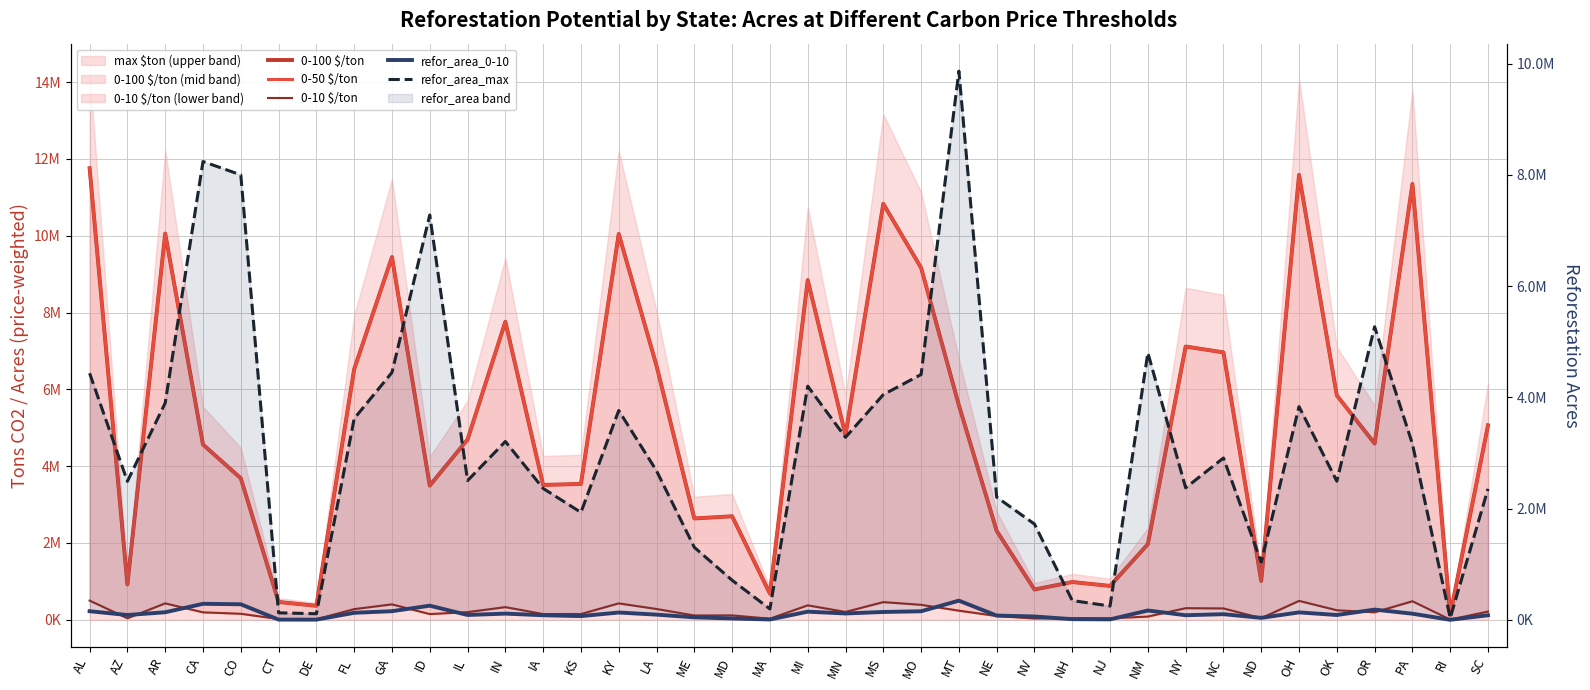

Which category has the lowest value across all series?

RI